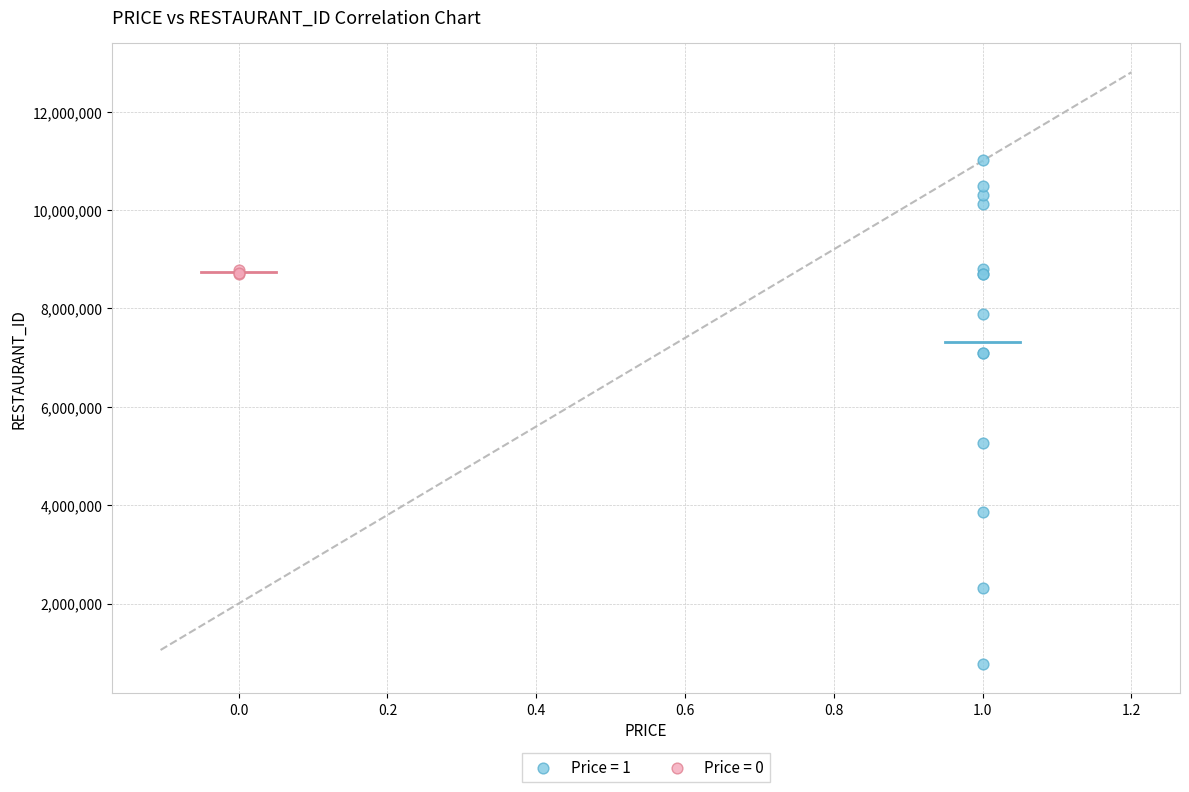

Which series reaches the minimum Y coordinate?

Price = 1